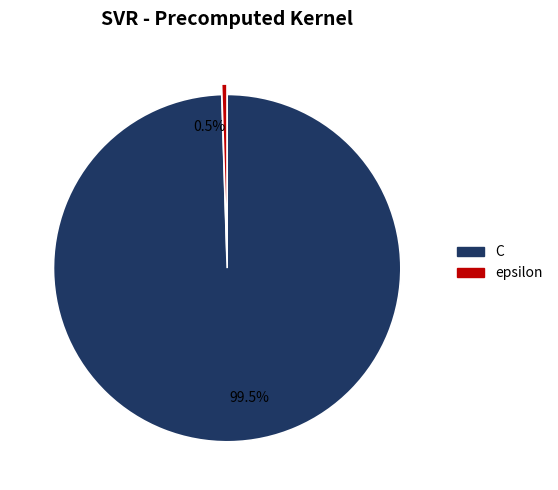

Which slice is the largest?

99.5%